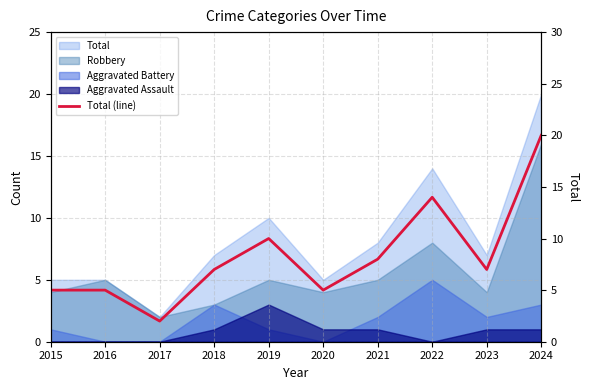

Rank the categories by value from lowest to highest.

2017, 2015, 2016, 2020, 2018, 2023, 2021, 2019, 2022, 2024